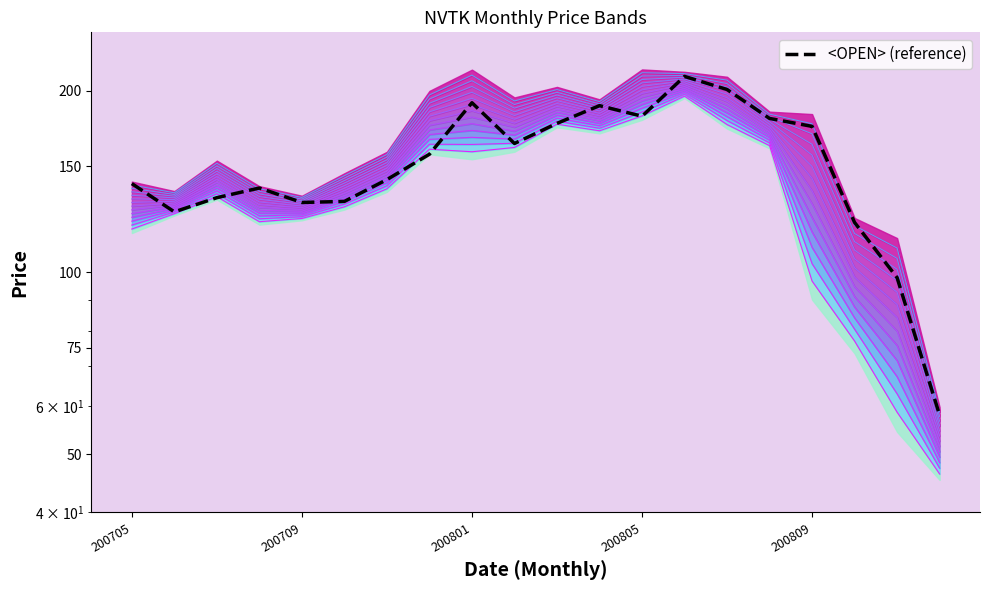

True or false: <CLOSE> and <HIGH> intersect in this chart.

False